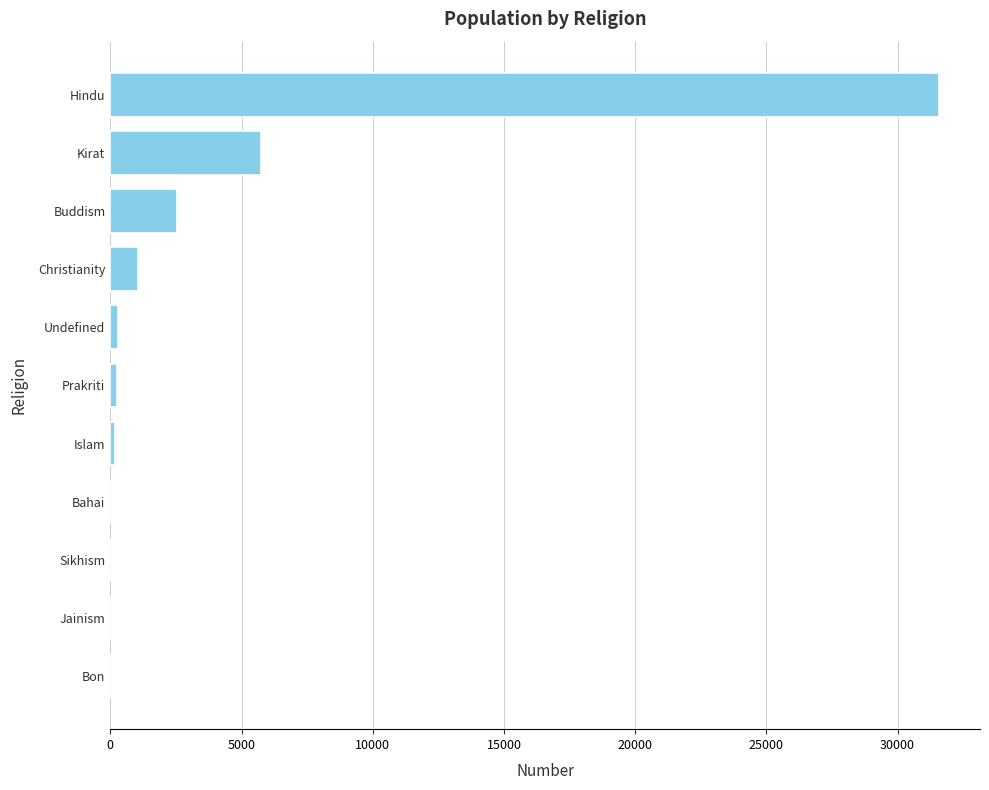

The value at Jainism is 16438. True or false?

False